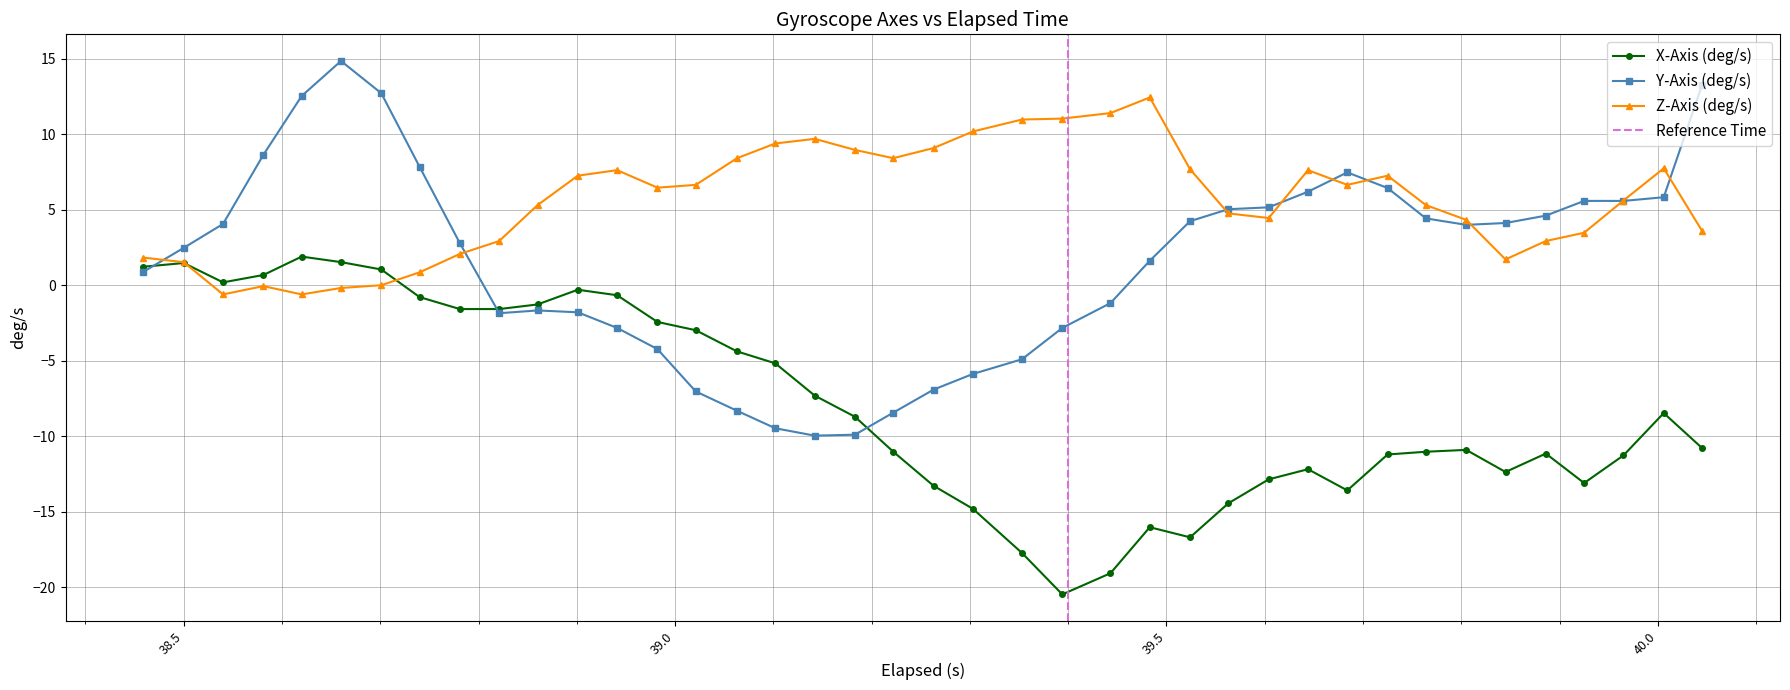

What is the value of the Z-Axis (deg/s) point at the 2nd from the left?

1.5